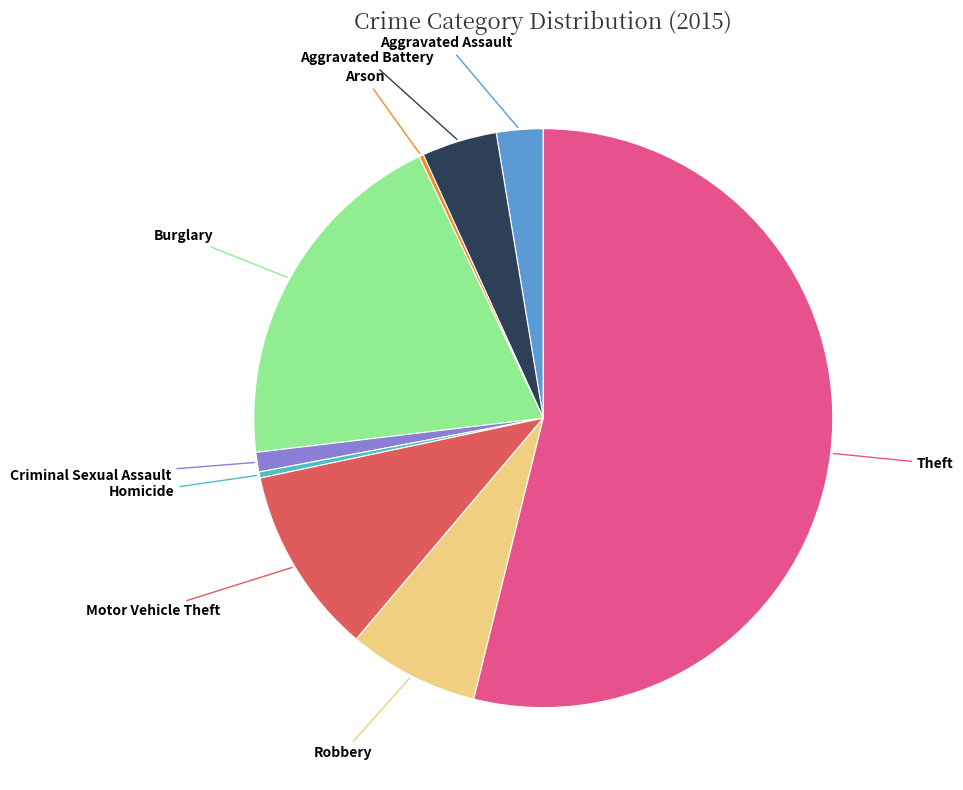

Is there any slice that represents more than half of the pie?

Yes